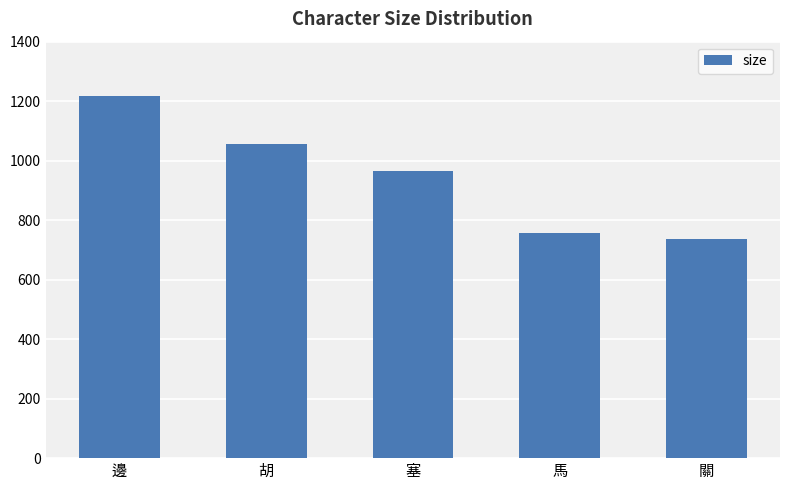

What is the smallest value displayed?

736